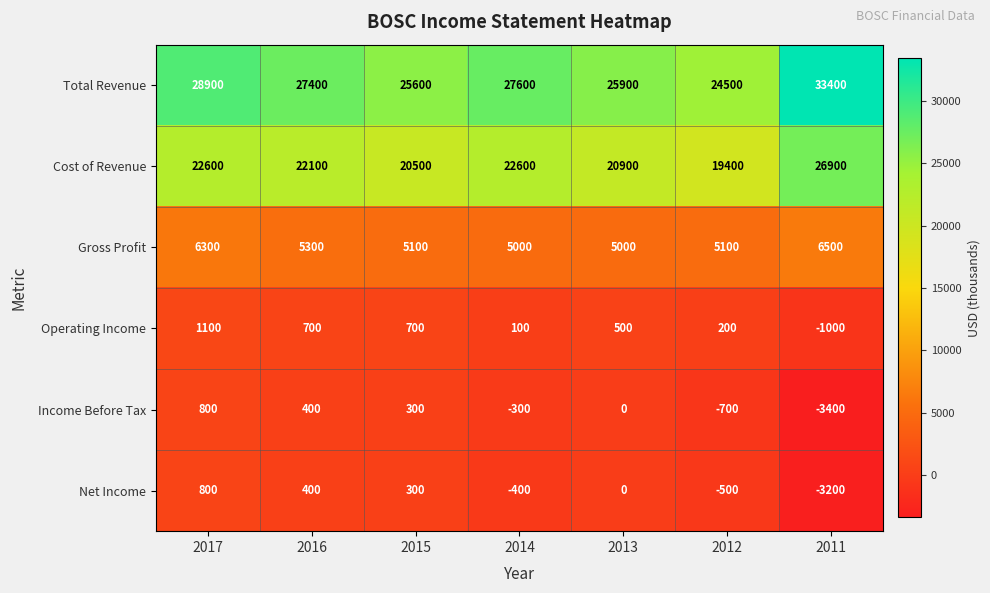

What is the average value of the Net Income series?

-371